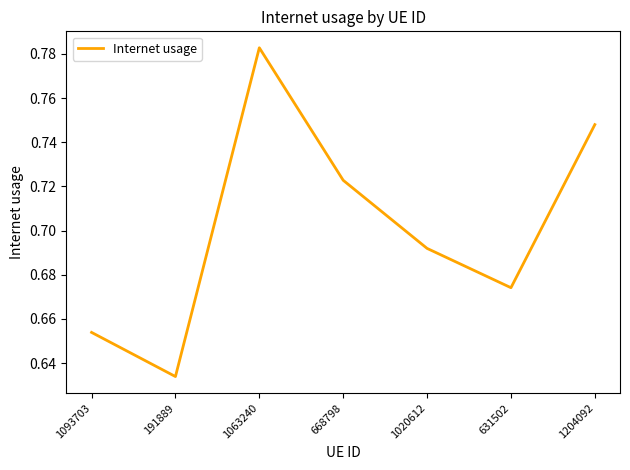

Where is the first local minimum?

191889